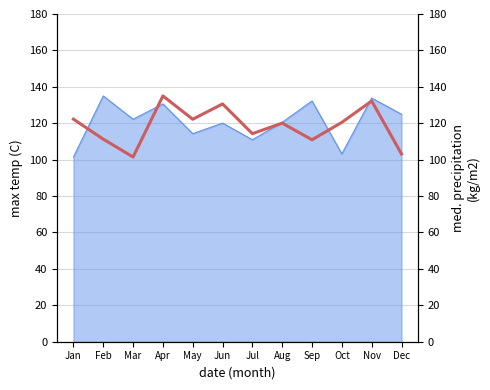

How many lines are shown in the chart?

1